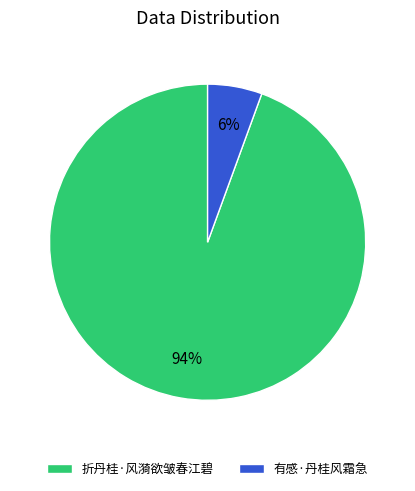

Is there a majority slice in this chart?

Yes